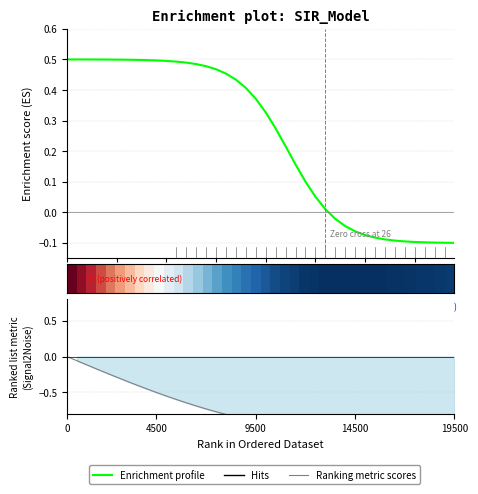

List the series in order of their peak value, lowest first.

Ranking metric scores, Enrichment profile